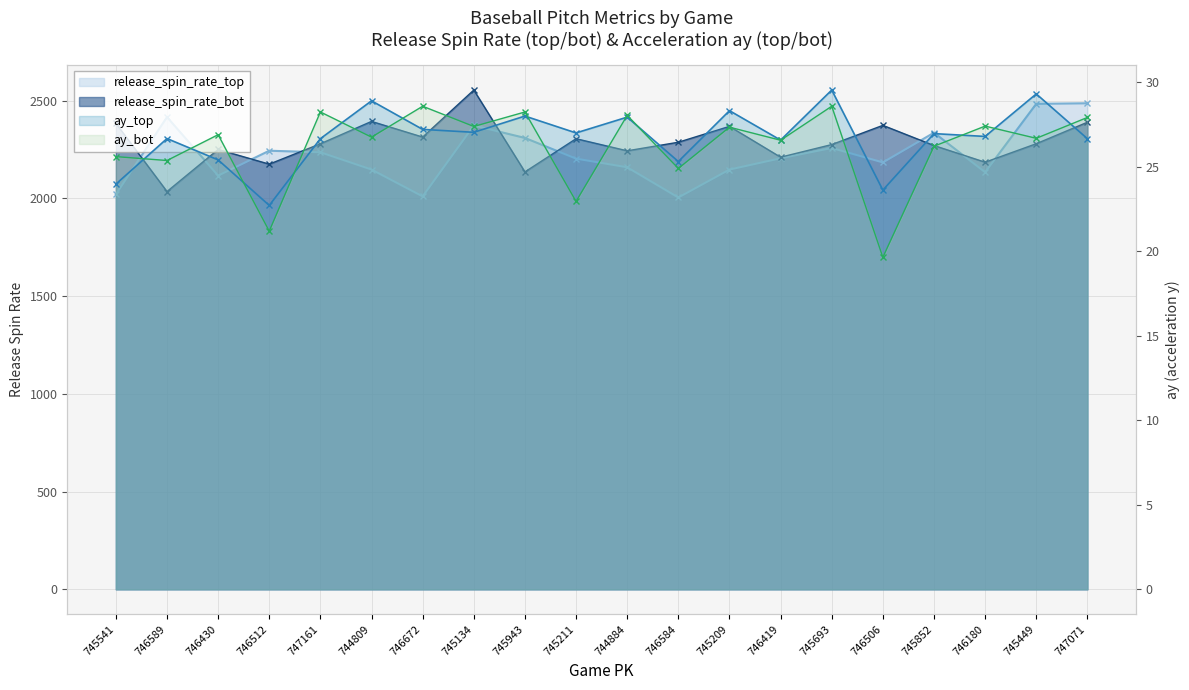

What is the value of the ay_top point at the 20th from the left?

26.7